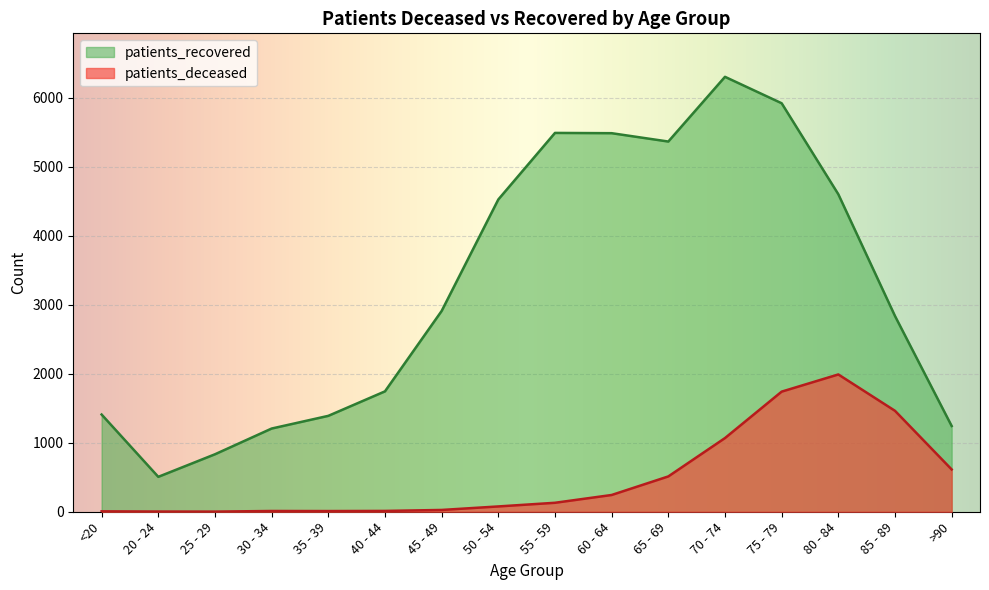

Reading right to left, transcribe all the data shown in this chart.

patients_deceased: 613	1463	1990	1741	1068	512	243	130	77	26	12	10	11	2	3	6
patients_recovered: 1243	2837	4602	5921	6304	5366	5487	5491	4526	2910	1745	1390	1206	833	506	1409